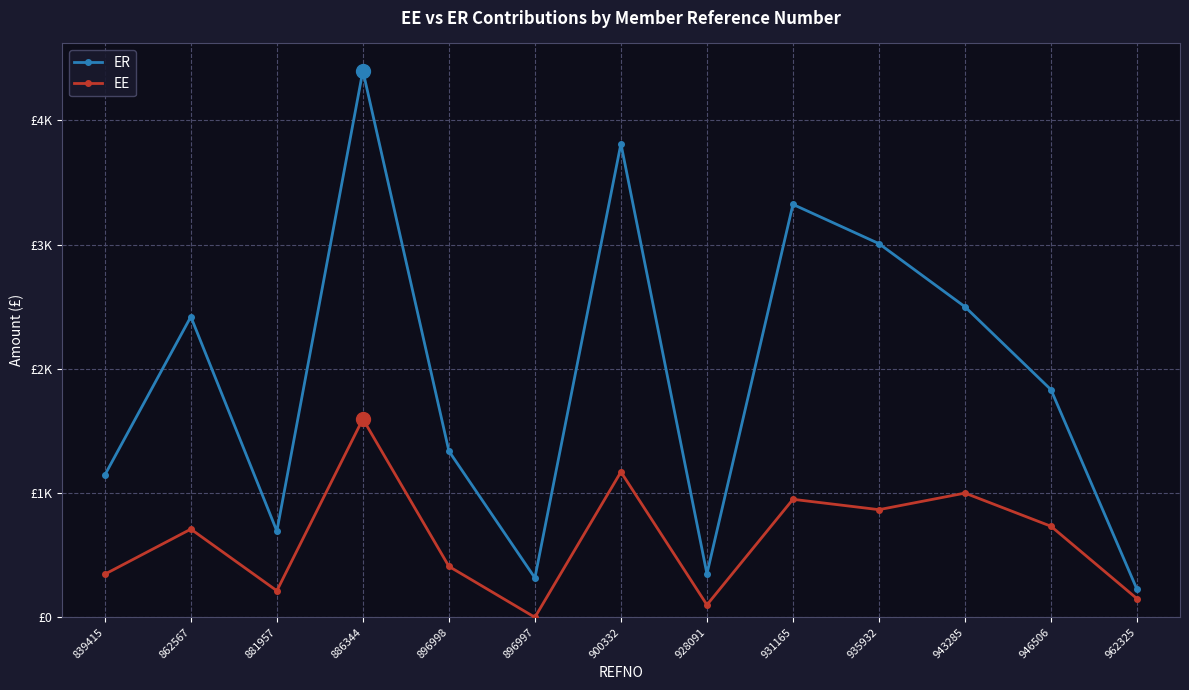

Is this an area chart (filled region under the line)?

No